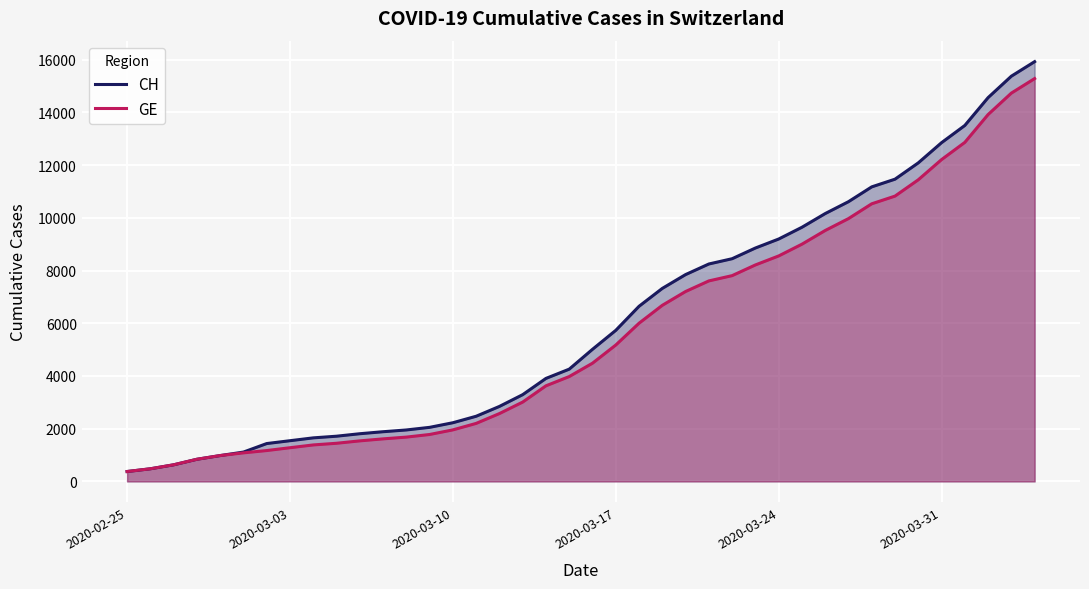

Which series has the widest spread of values?

CH